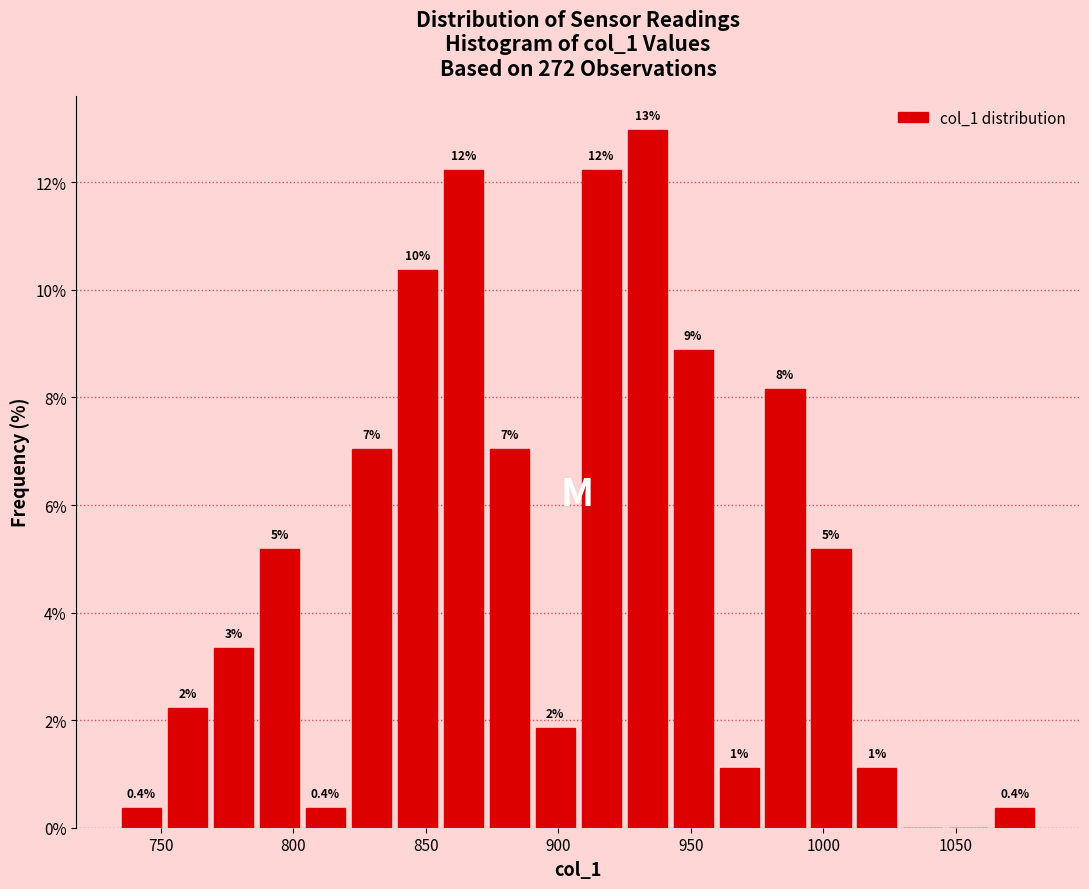

Read against the x-axis, roughly where is the centre of the tallest bar?

935